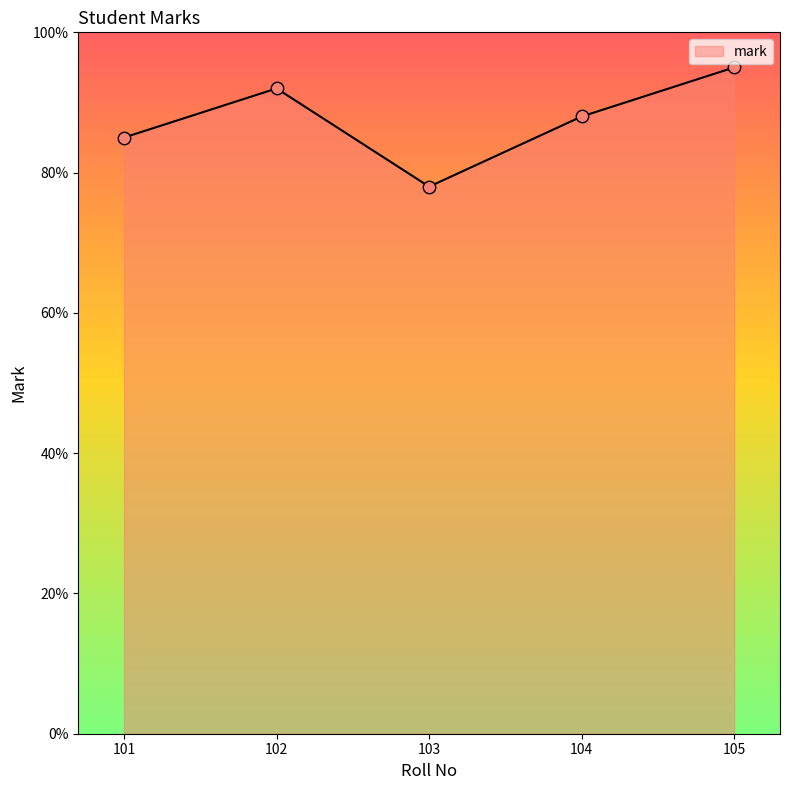

What is the change in value from 101 to 102?

+7